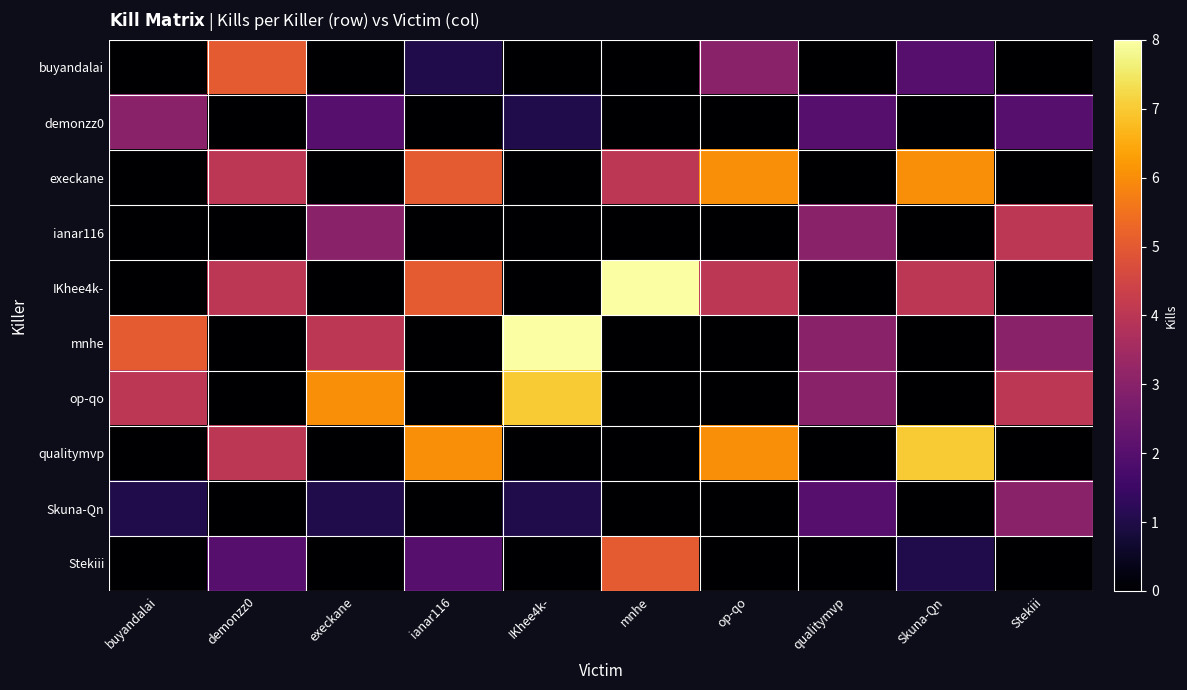

What is the difference between the highest and lowest values at qualitymvp?

3